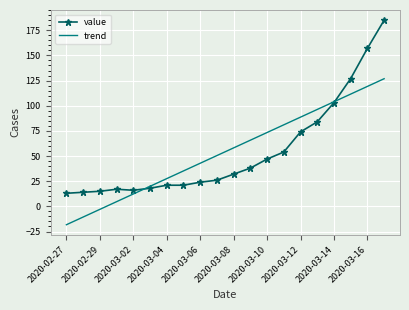

Rank the series by their maximum value, from highest to lowest.

value, trend